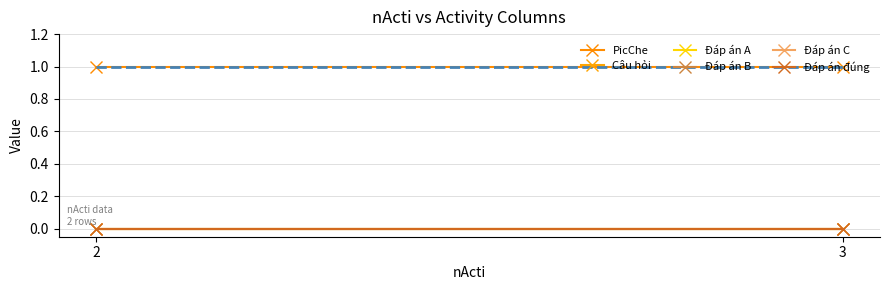

At which label does Đáp án đúng reach its peak?

2